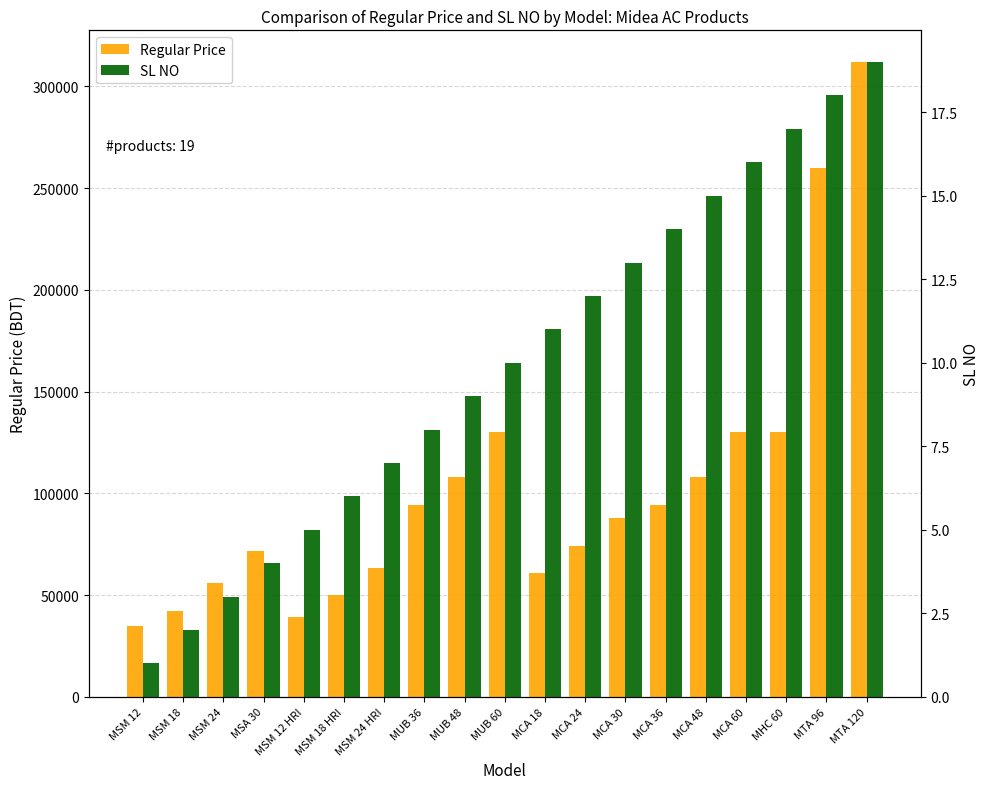

Reading left to right, extract all data points from this chart.

Regular Price: MSM 12=35000	MSM 18=42000	MSM 24=56000	MSA 30=71550	MSM 12 HRI=39150	MSM 18 HRI=49950	MSM 24 HRI=63450	MUB 36=94500	MUB 48=108000	MUB 60=130000	MCA 18=60750	MCA 24=74250	MCA 30=87750	MCA 36=94500	MCA 48=108000	MCA 60=130000	MHC 60=130000	MTA 96=260000	MTA 120=312000
SL NO: MSM 12=1	MSM 18=2	MSM 24=3	MSA 30=4	MSM 12 HRI=5	MSM 18 HRI=6	MSM 24 HRI=7	MUB 36=8	MUB 48=9	MUB 60=10	MCA 18=11	MCA 24=12	MCA 30=13	MCA 36=14	MCA 48=15	MCA 60=16	MHC 60=17	MTA 96=18	MTA 120=19